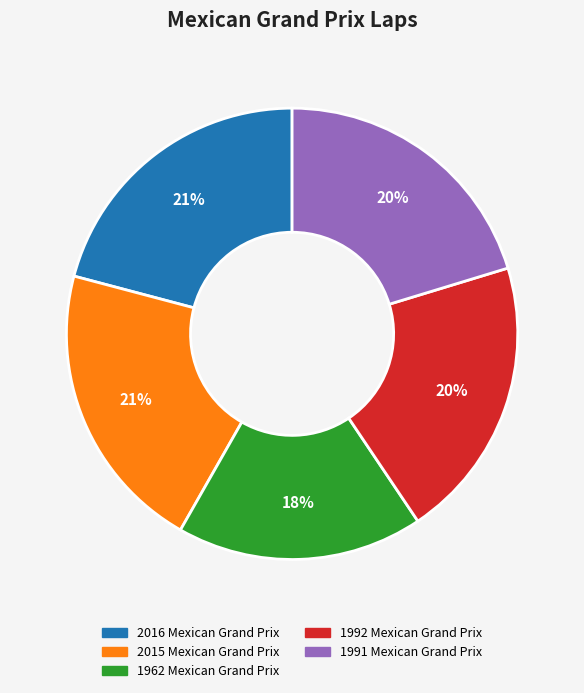

Does any single category account for the majority?

No